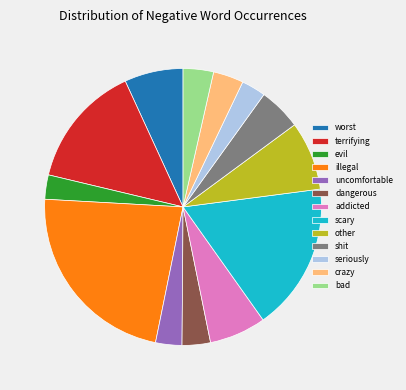

Which category has the biggest portion of the pie?

illegal